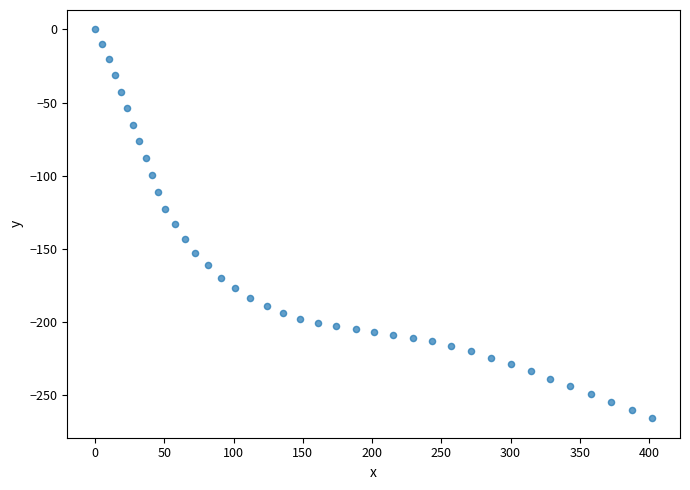

What is the range of Y values (max minus min)?

266.0